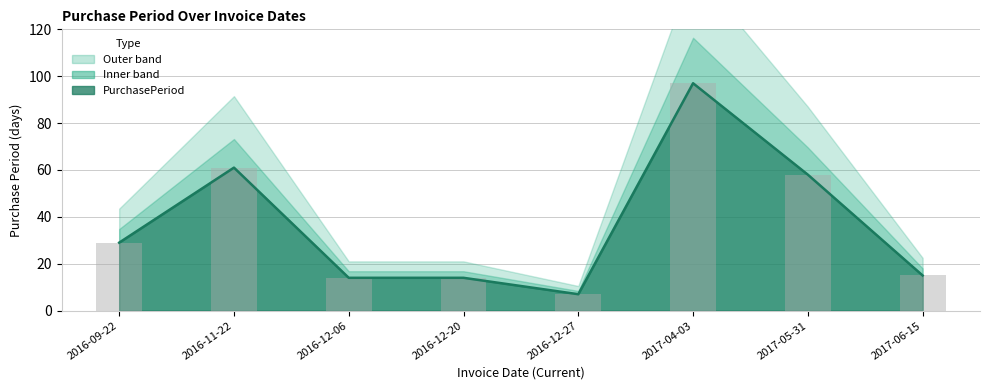

What is the label of the 4th bar from the right?

2016-12-27